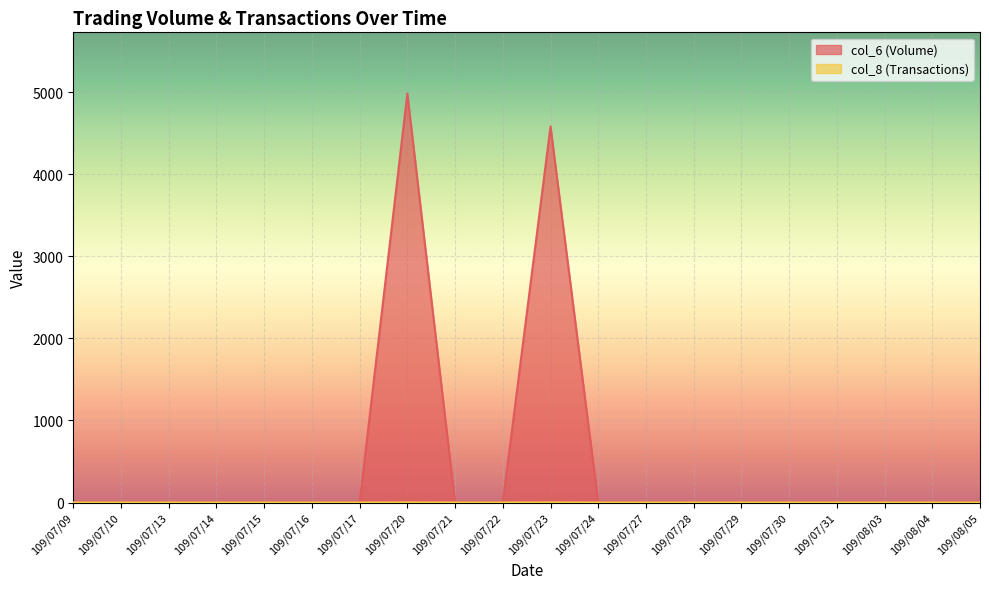

What are all the series names shown in the legend?

col_6, col_8